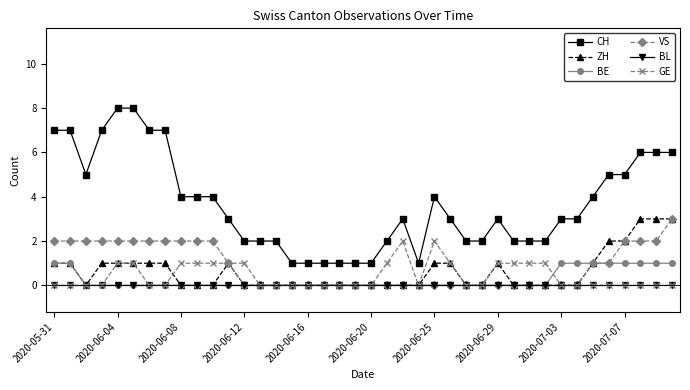

True or false: ZH and CH intersect in this chart.

False